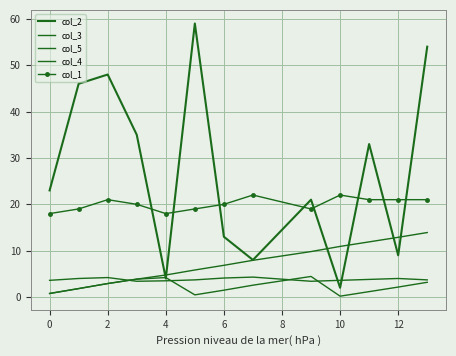

True or false: col_1 and col_3 cross at least once.

False